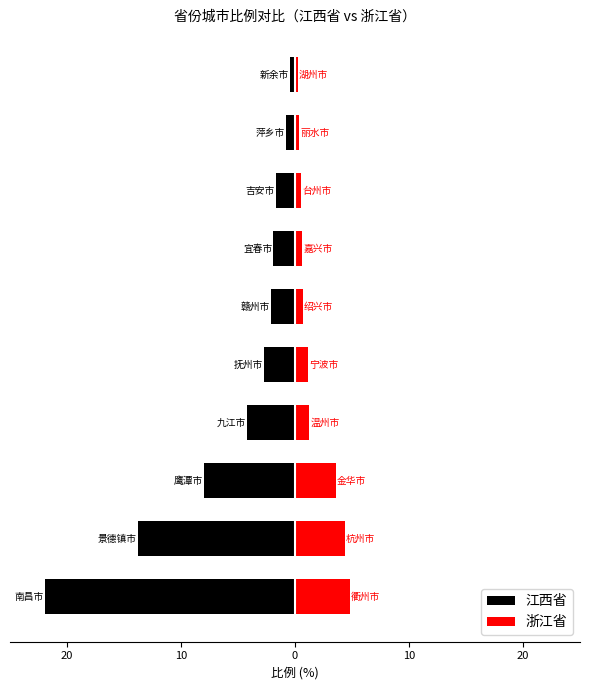

What is the greatest value displayed?

4.8